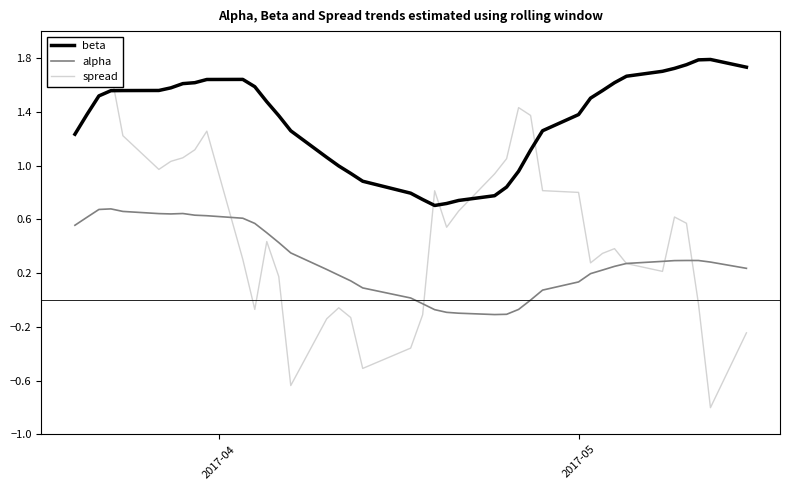

List the series in order of their peak value, lowest first.

alpha, beta, spread